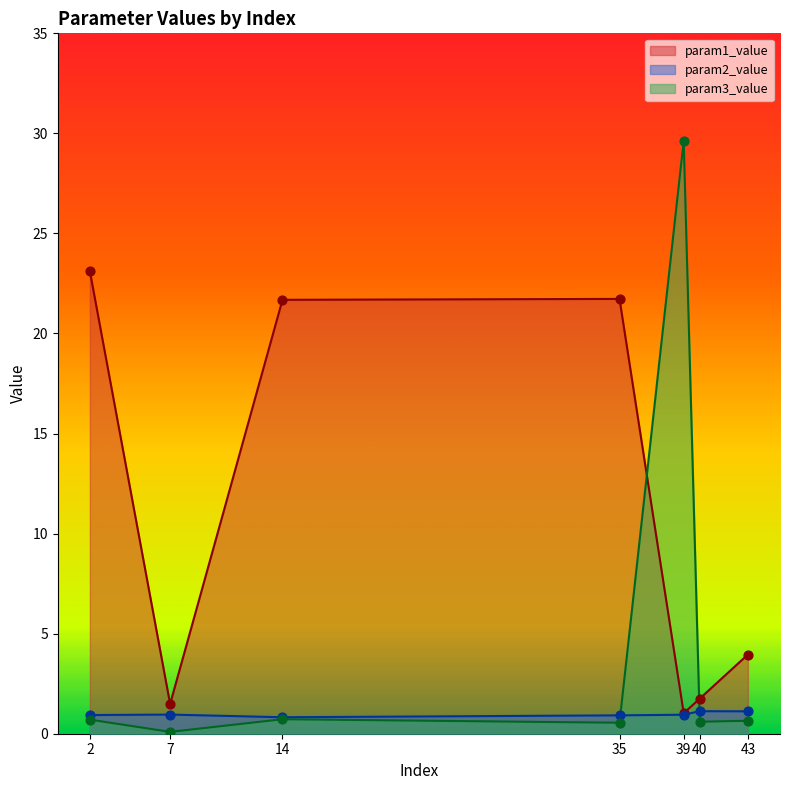

Which series contains the lowest Y value?

param3_value